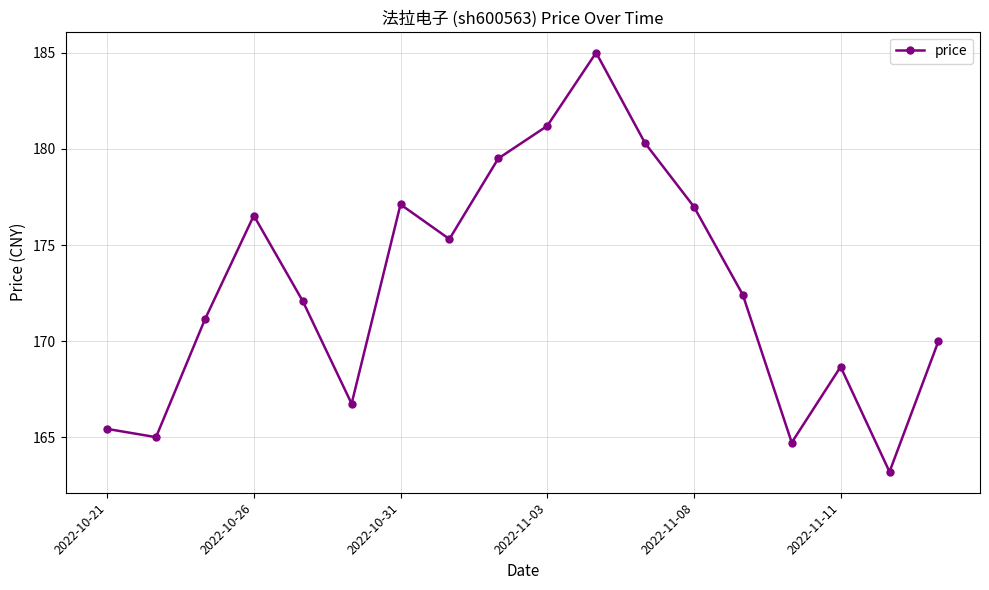

What is the value of the 3rd point from the left?

171.1